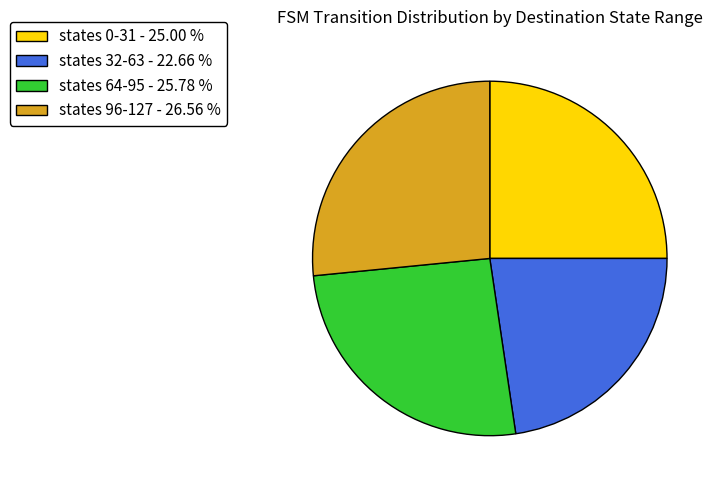

Do states 0-31 - 25.00 % and states 64-95 - 25.78 % together represent more than half of the pie?

Yes